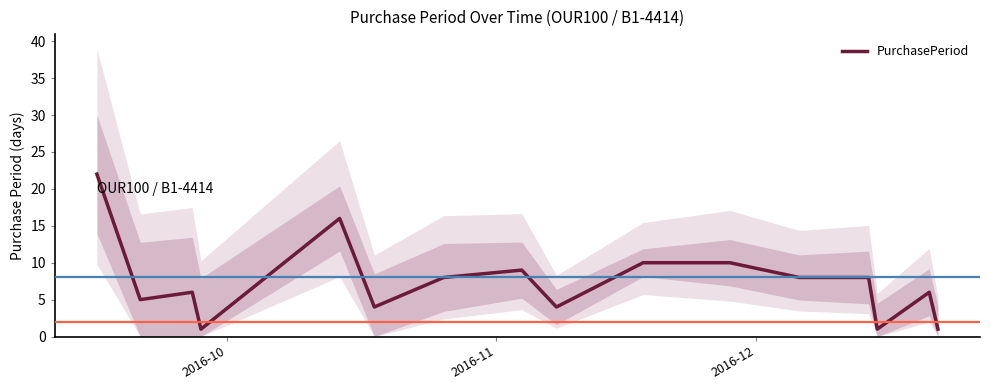

What is the maximum value for PurchasePeriod?

22